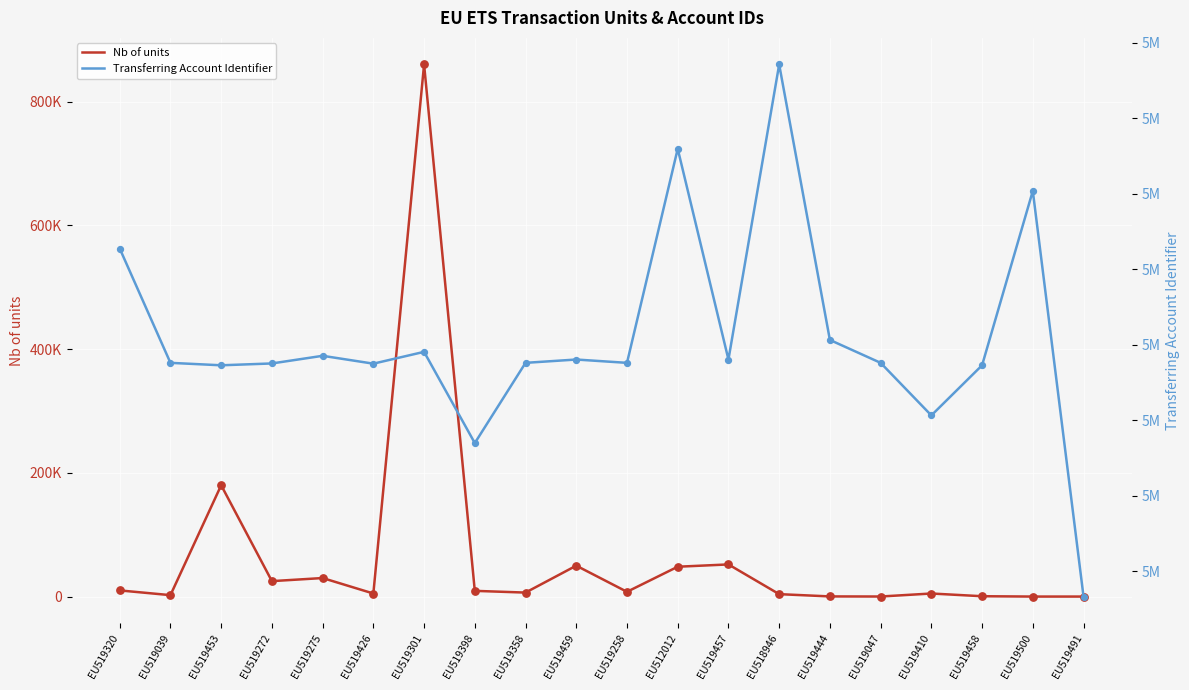

Which series reaches the maximum Y coordinate?

Transferring Account Identifier